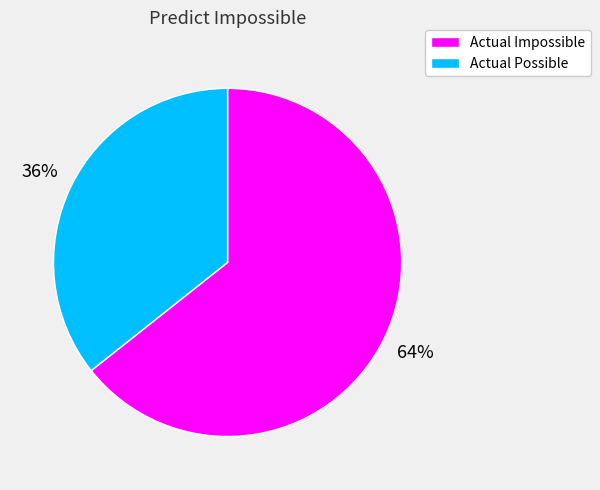

To the nearest percent, what is the average slice percentage?

50%